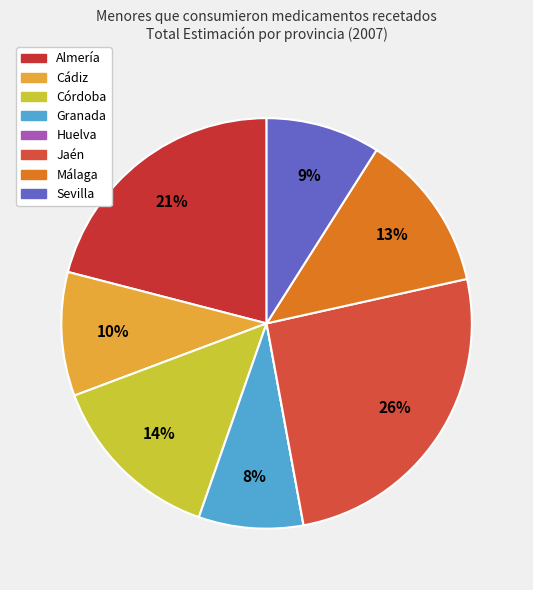

Between Granada and Sevilla, which is larger?

Sevilla